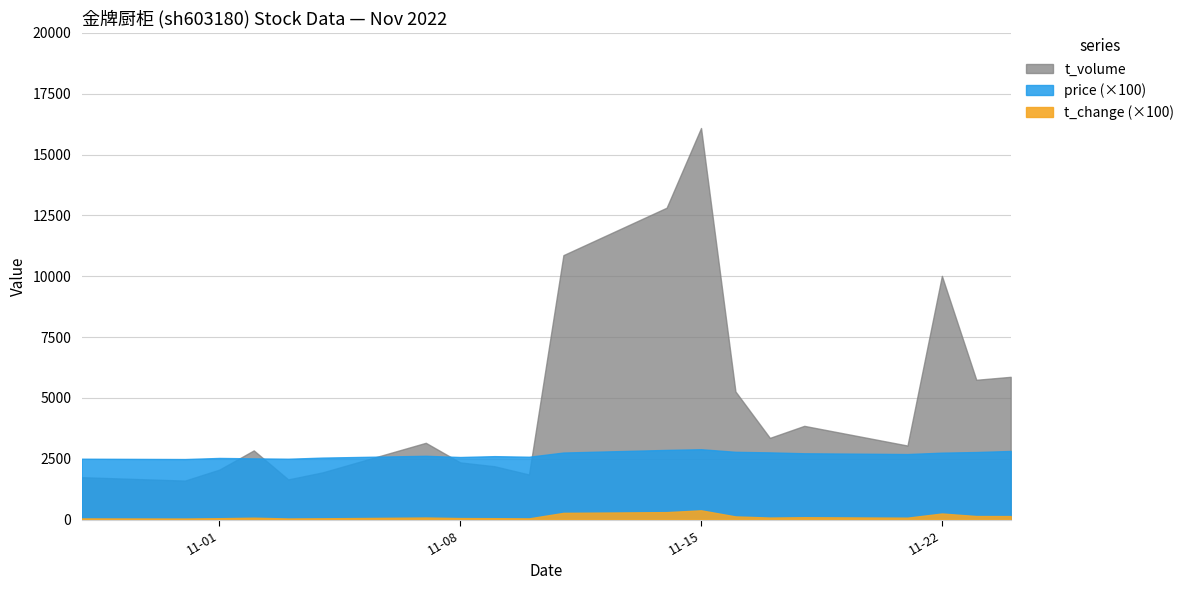

What is the label of the 3rd point from the right?

2022-11-22